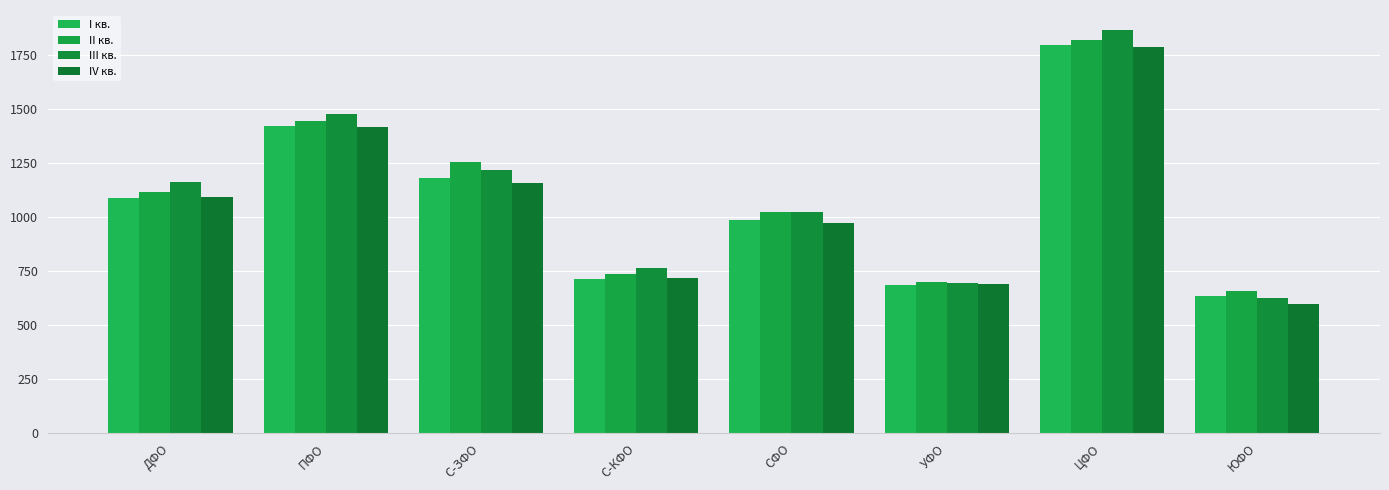

What is the maximum value for IV кв.?

1783.9